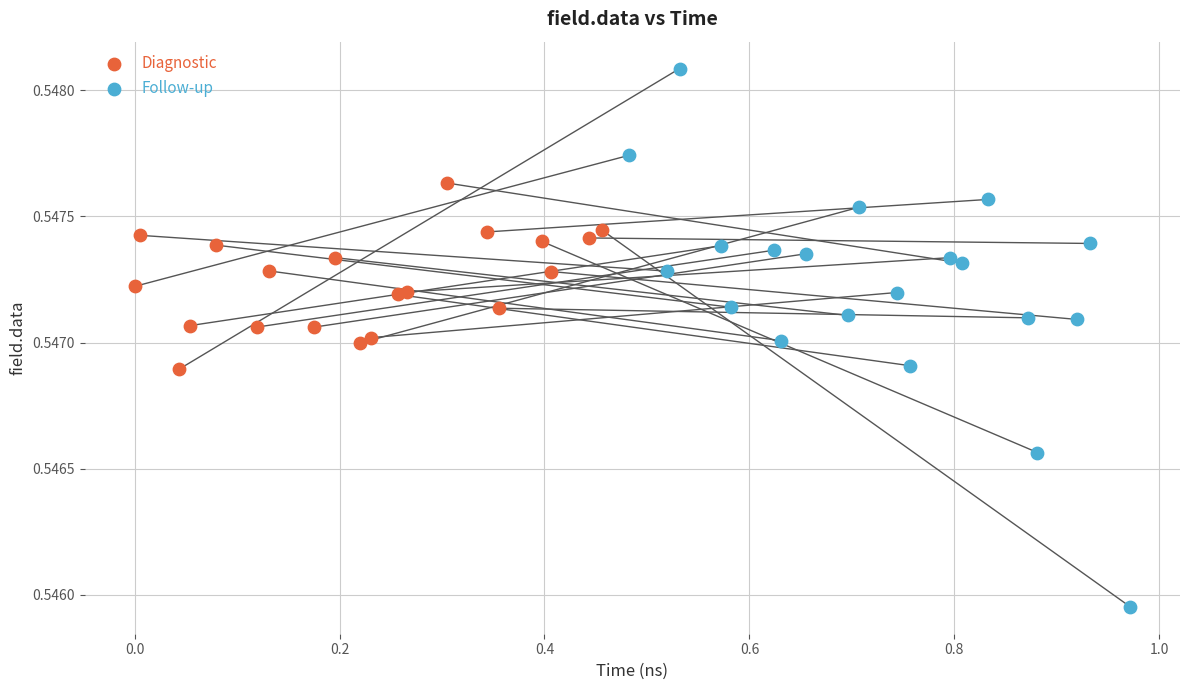

Which series reaches the maximum Y coordinate?

Follow-up